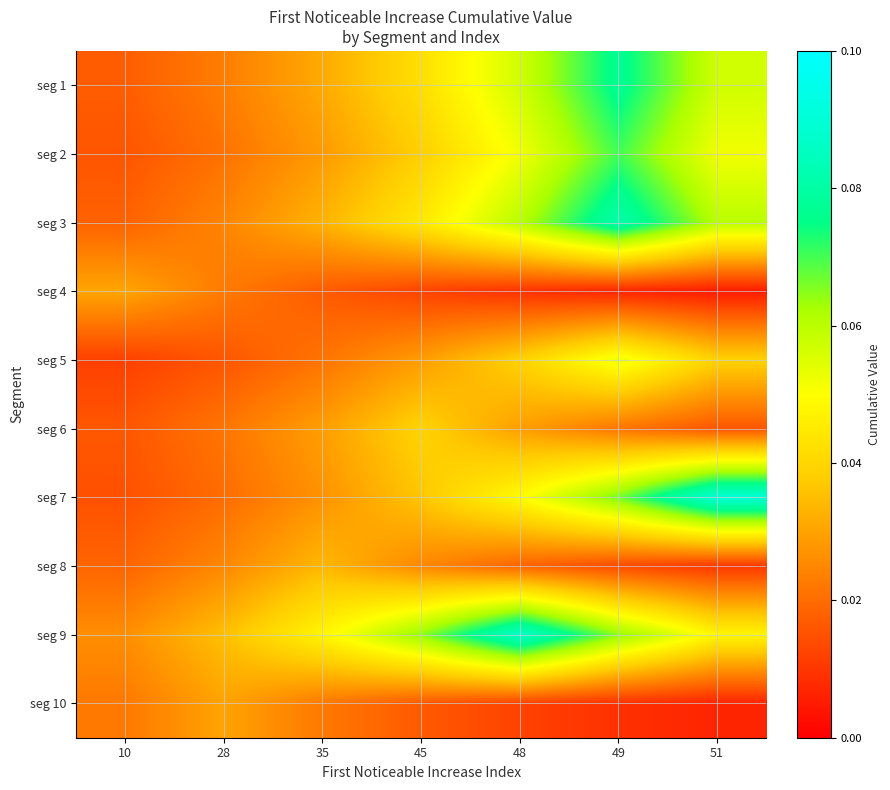

Which has a higher value, 35 or 49?

49